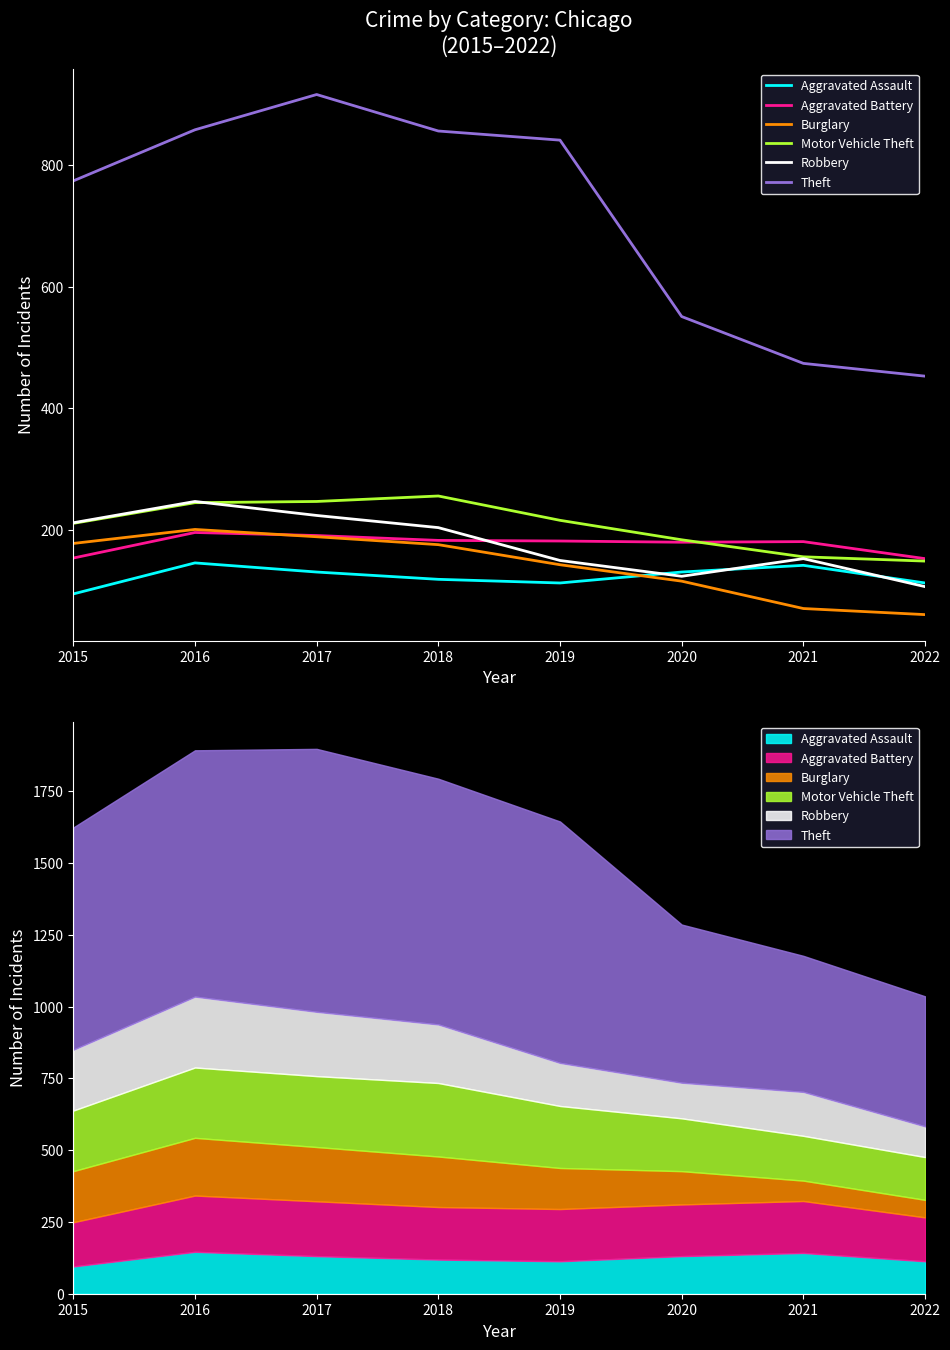

At which category does the chart reach its peak across all series?

2017